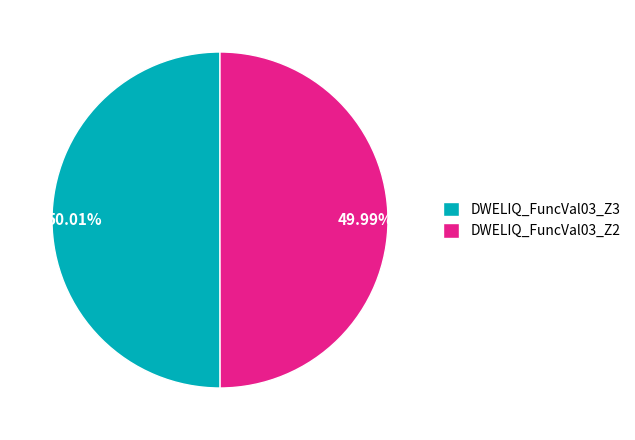

Is there any slice that represents more than half of the pie?

Yes